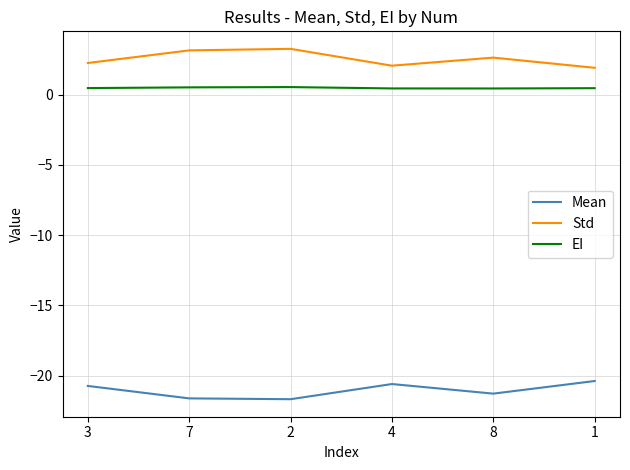

Is it true that EI equals 0.5 at 7?

True